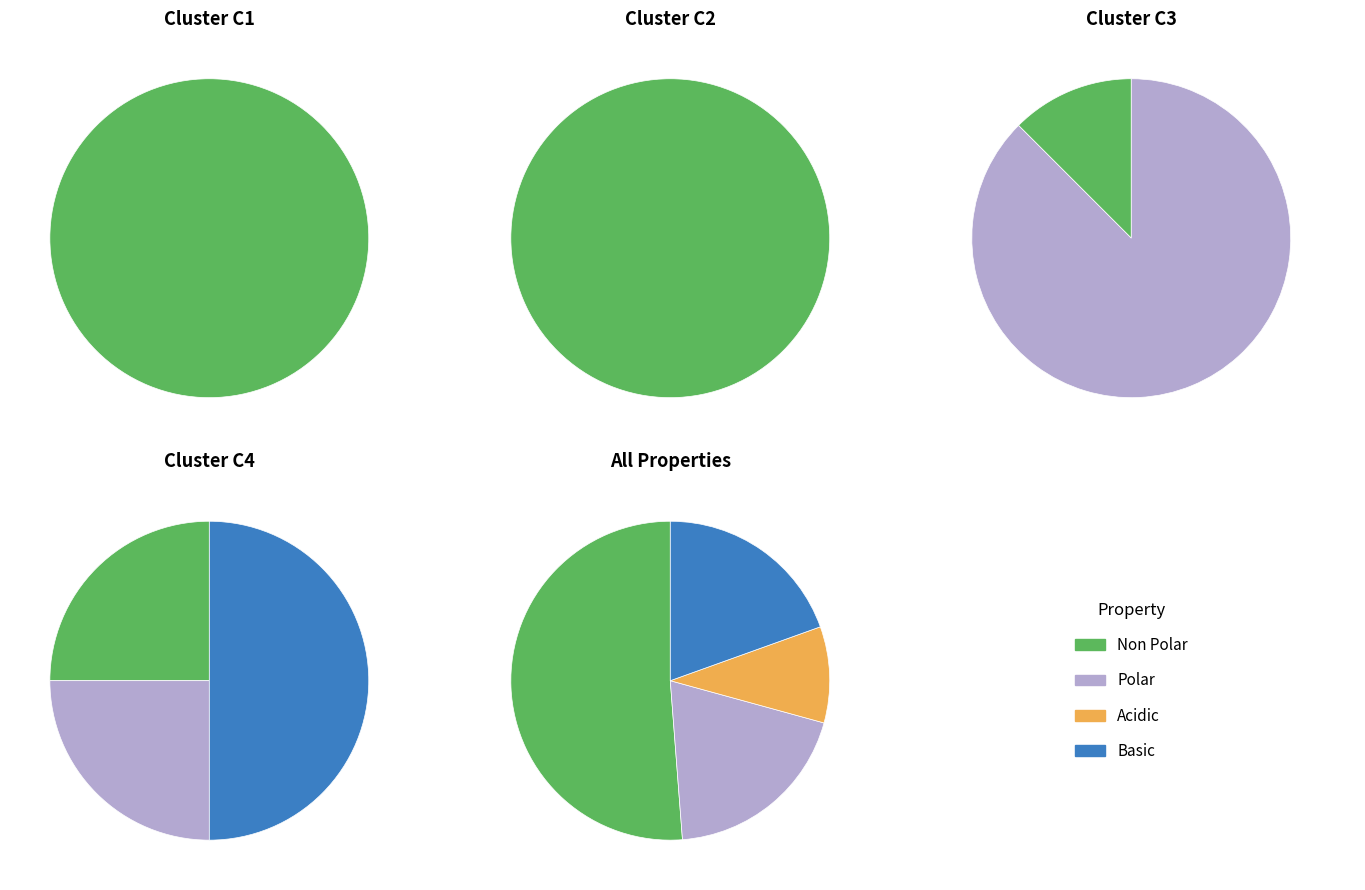

How many segments does this pie chart have?

4